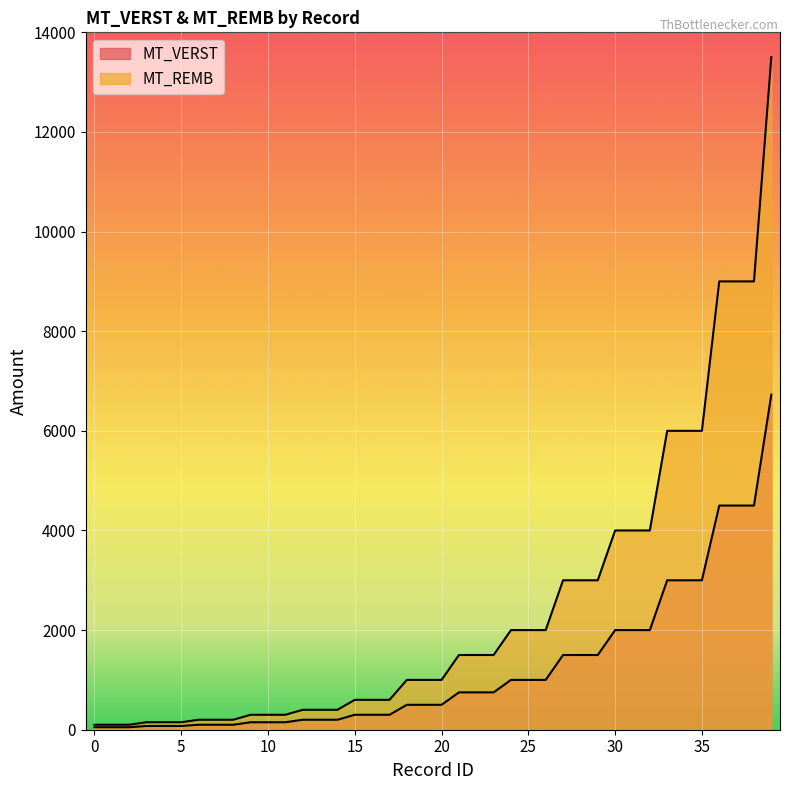

The value of MT_VERST at 33 is 4378. True or false?

False